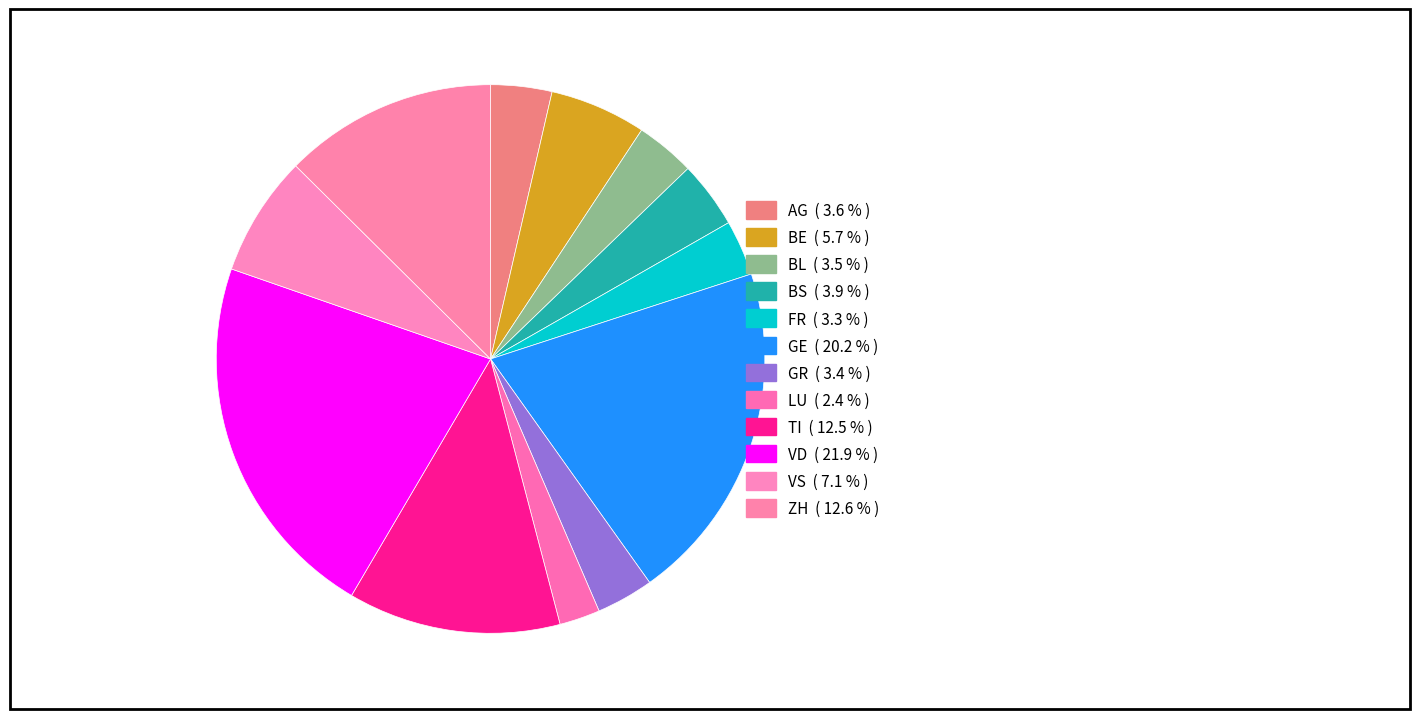

How many slices are in this pie chart?

12